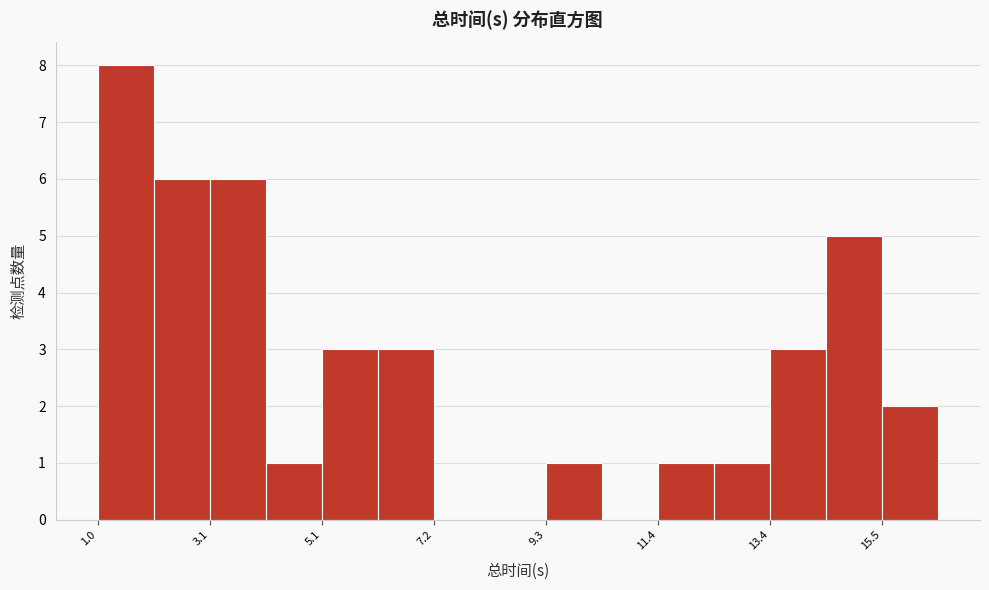

Around what value on the x-axis is the tallest bar? Give the approximate position of its centre, as read against the axis.

1.5